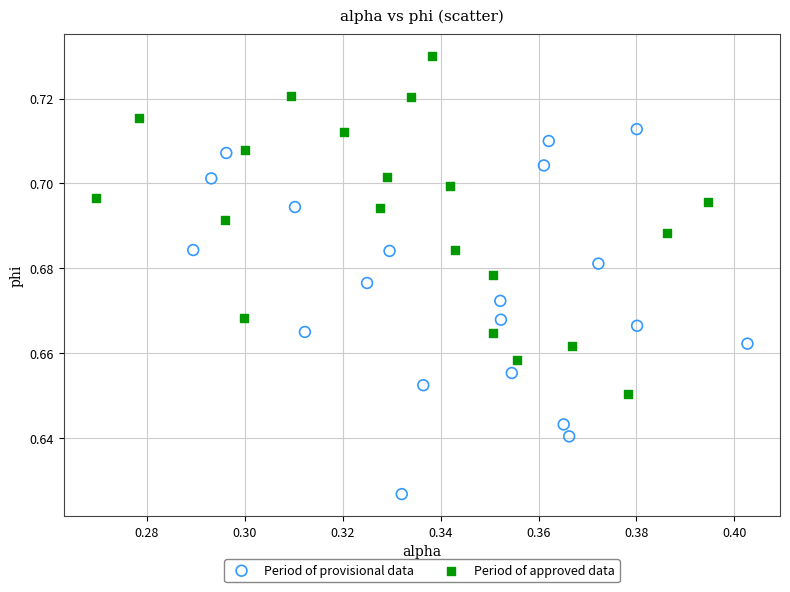

Which series has the largest Y range (max minus min)?

Period of provisional data